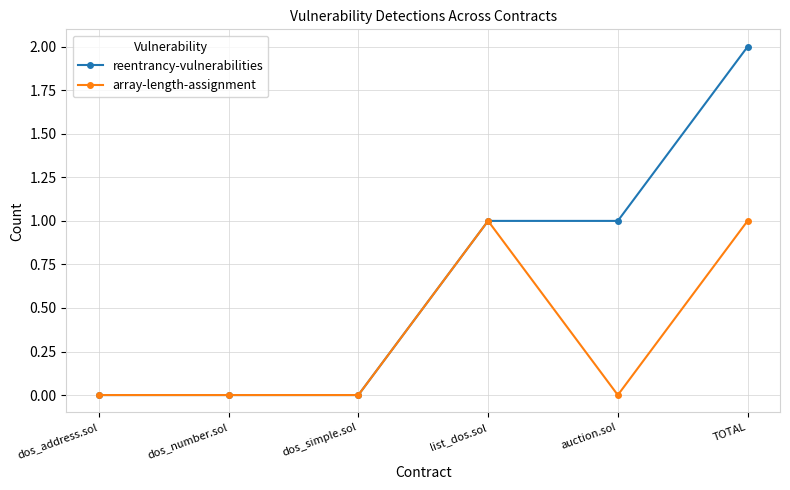

Between dos_simple.sol and auction.sol, which series saw the biggest shift?

reentrancy-vulnerabilities